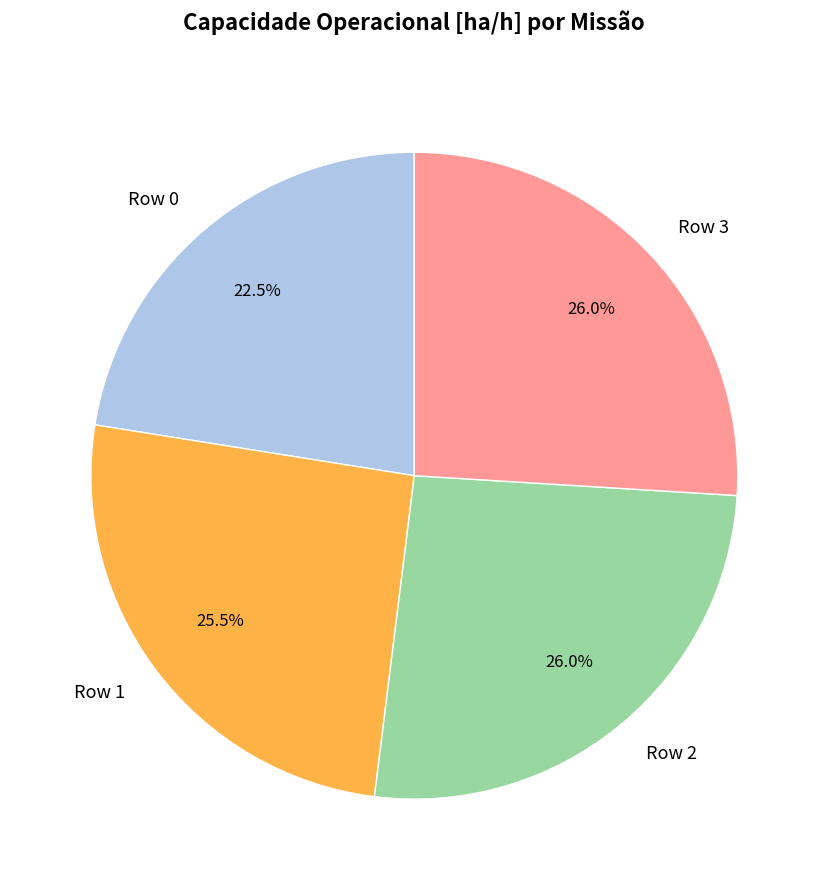

Approximately how many times larger is the value at Row 0 compared to Row 1?

0.9